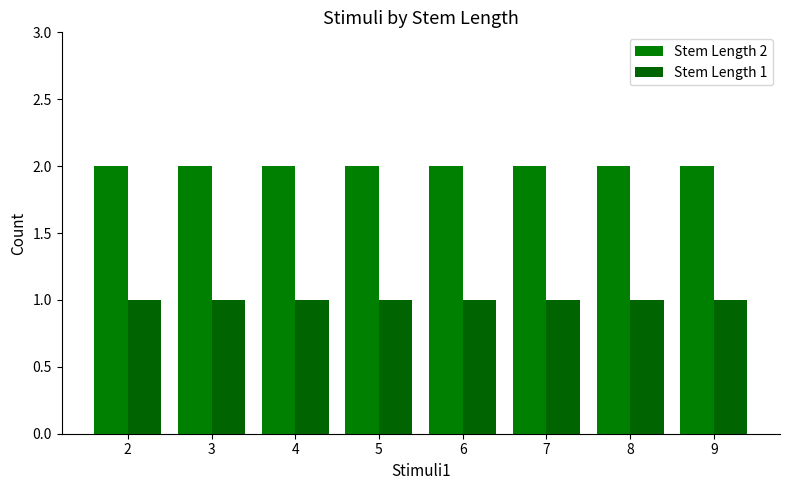

The value of Stem Length 1 at 8 is 0. True or false?

False